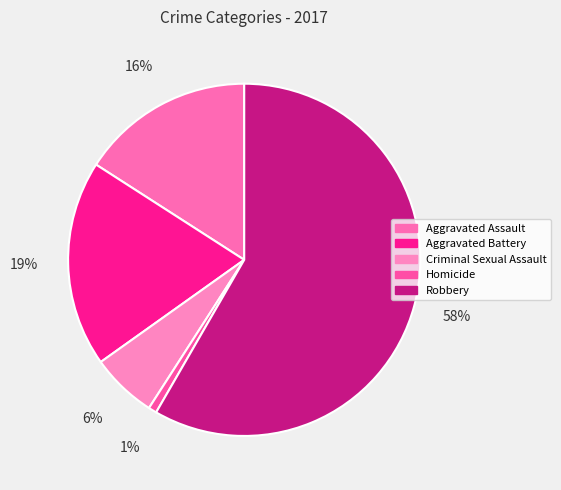

Which category accounts for the majority?

Robbery